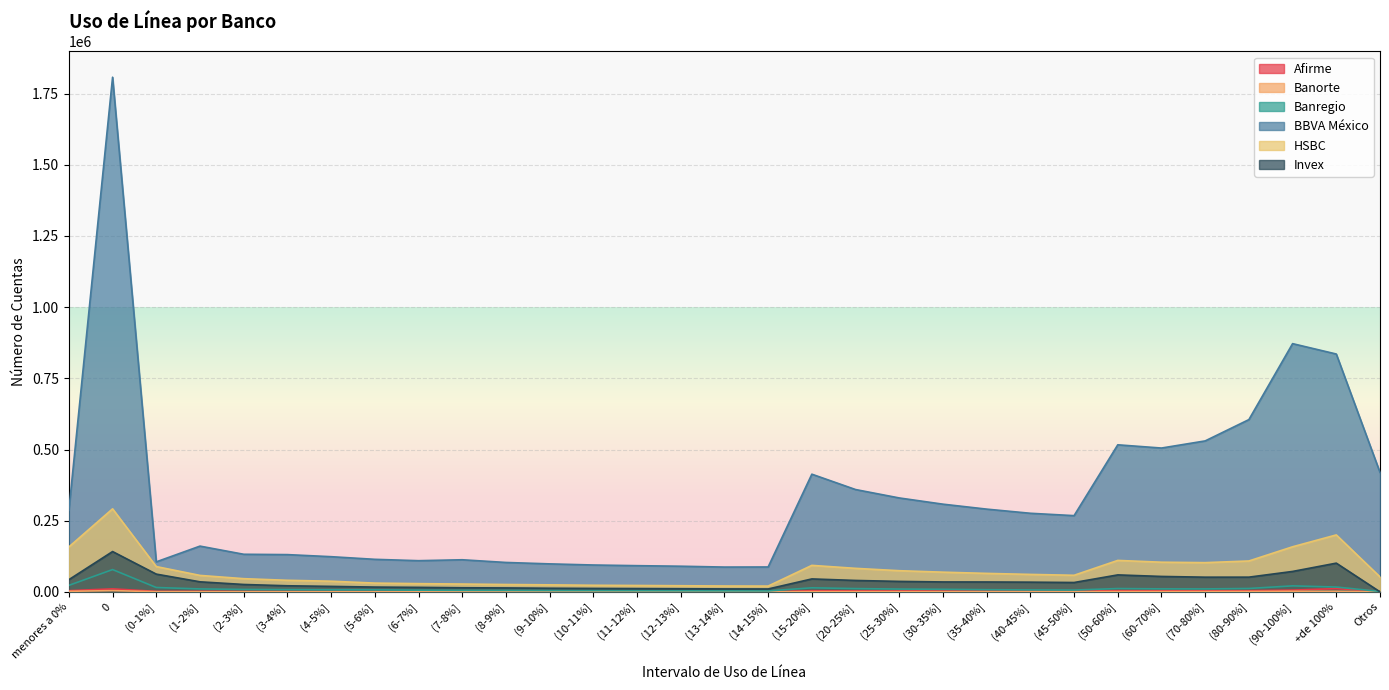

Which series has the largest range (max minus min)?

BBVA México